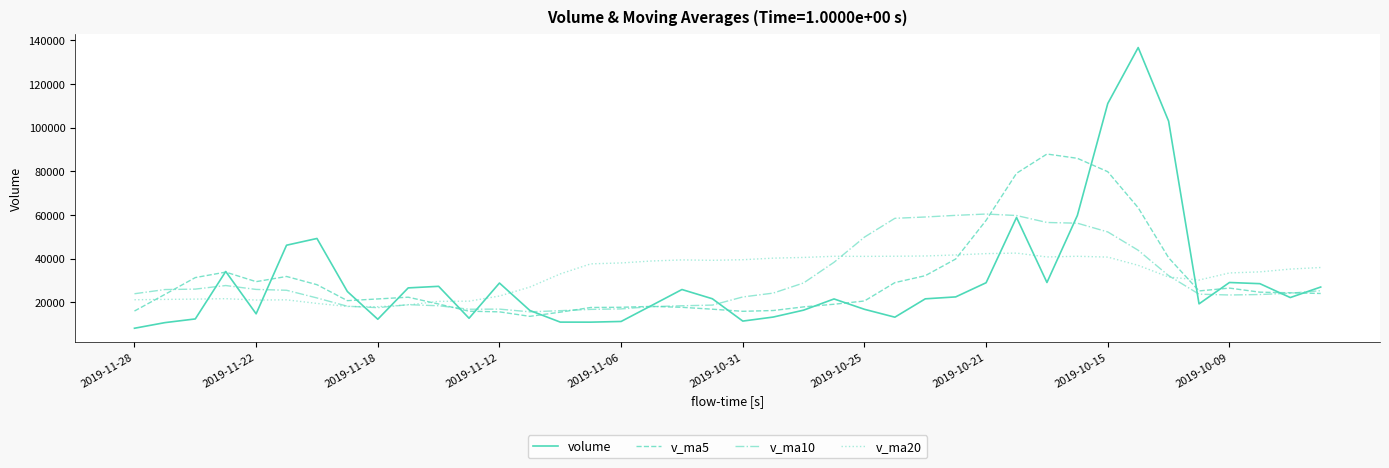

Which series has the widest spread of values?

volume